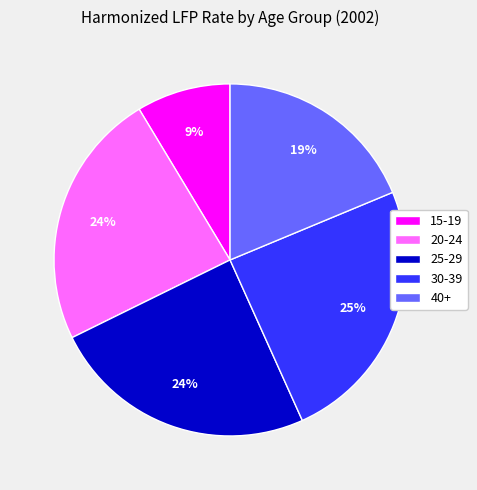

Does 20-24 account for over 50% of the chart?

No